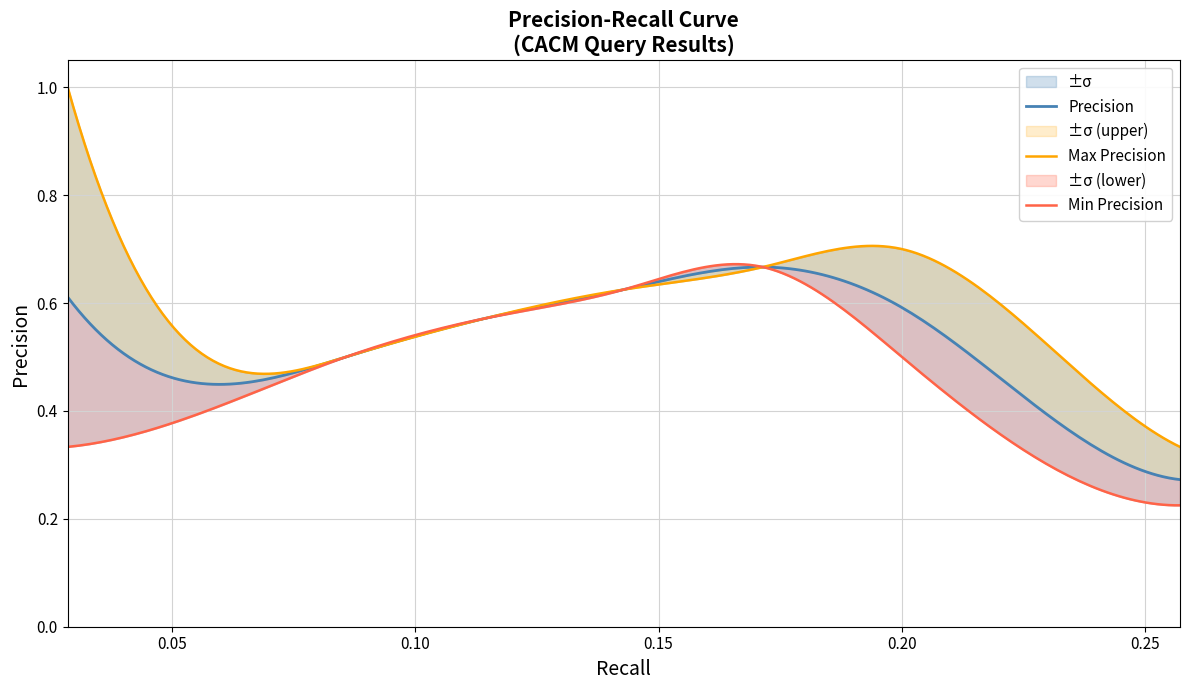

What is the average value of the recall series?

0.2